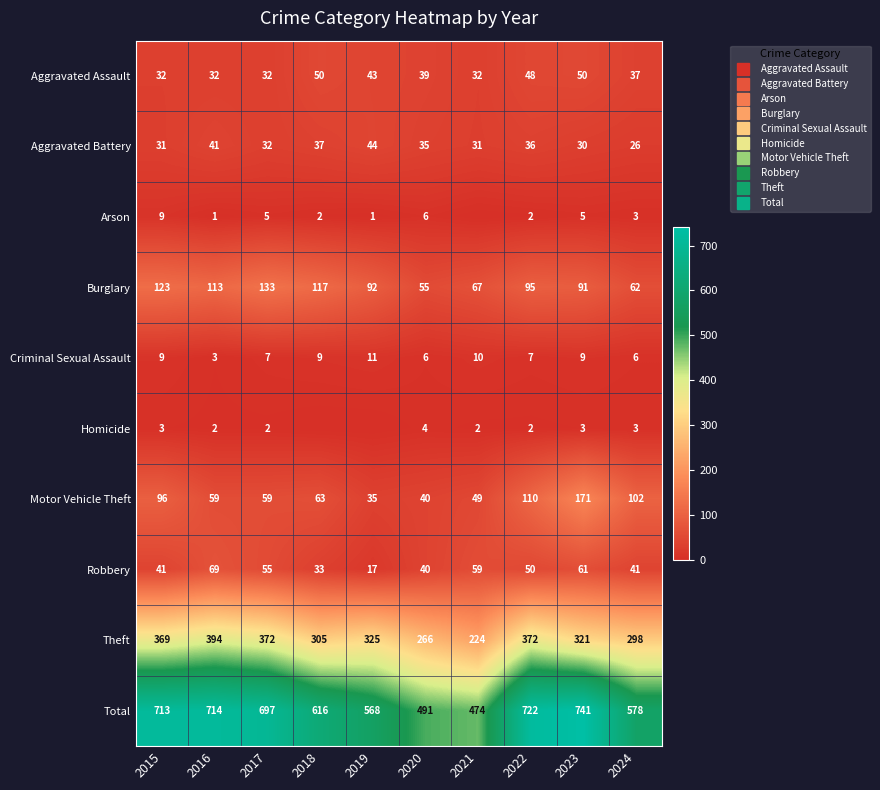

Which series has the largest range (max minus min)?

Total